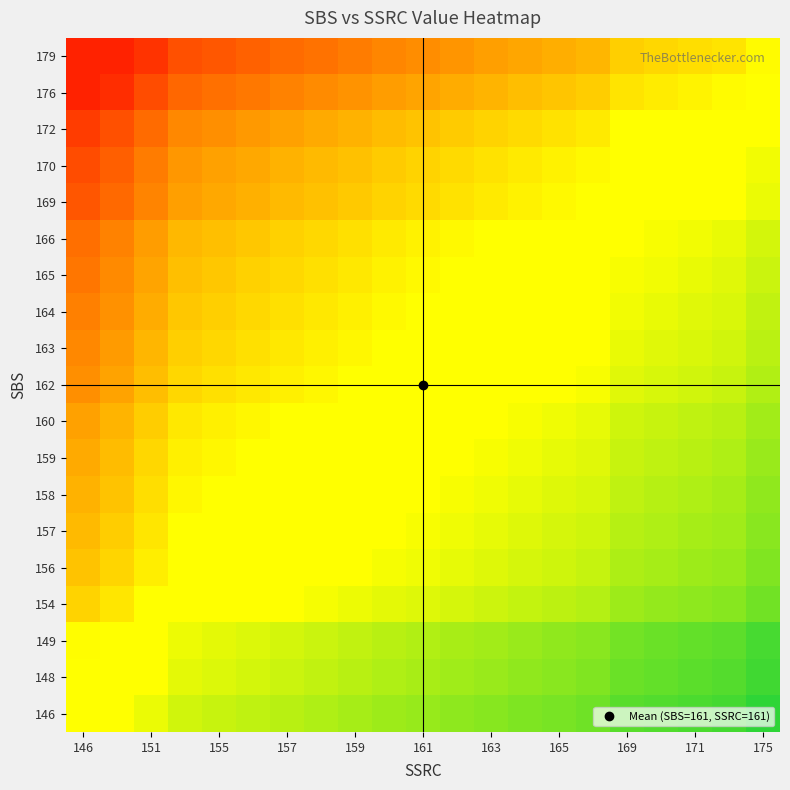

At how many categories does at least one series exceed 0?

21